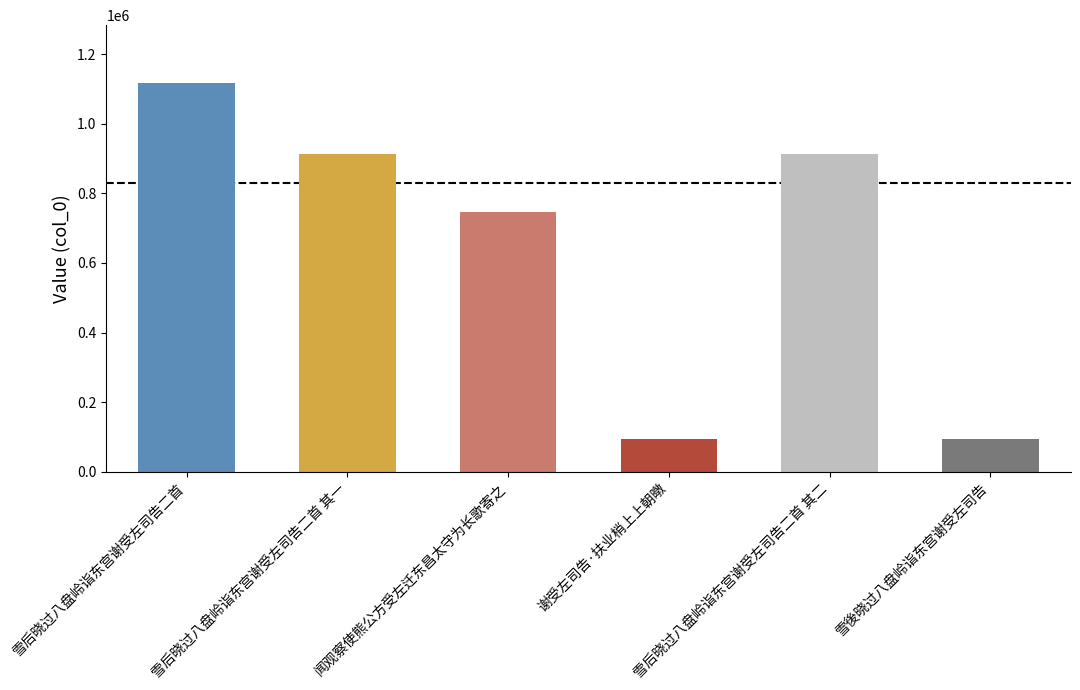

At which label is the value closest to 605172?

闻观察使熊公方受左迁东昌太守为长歌寄之